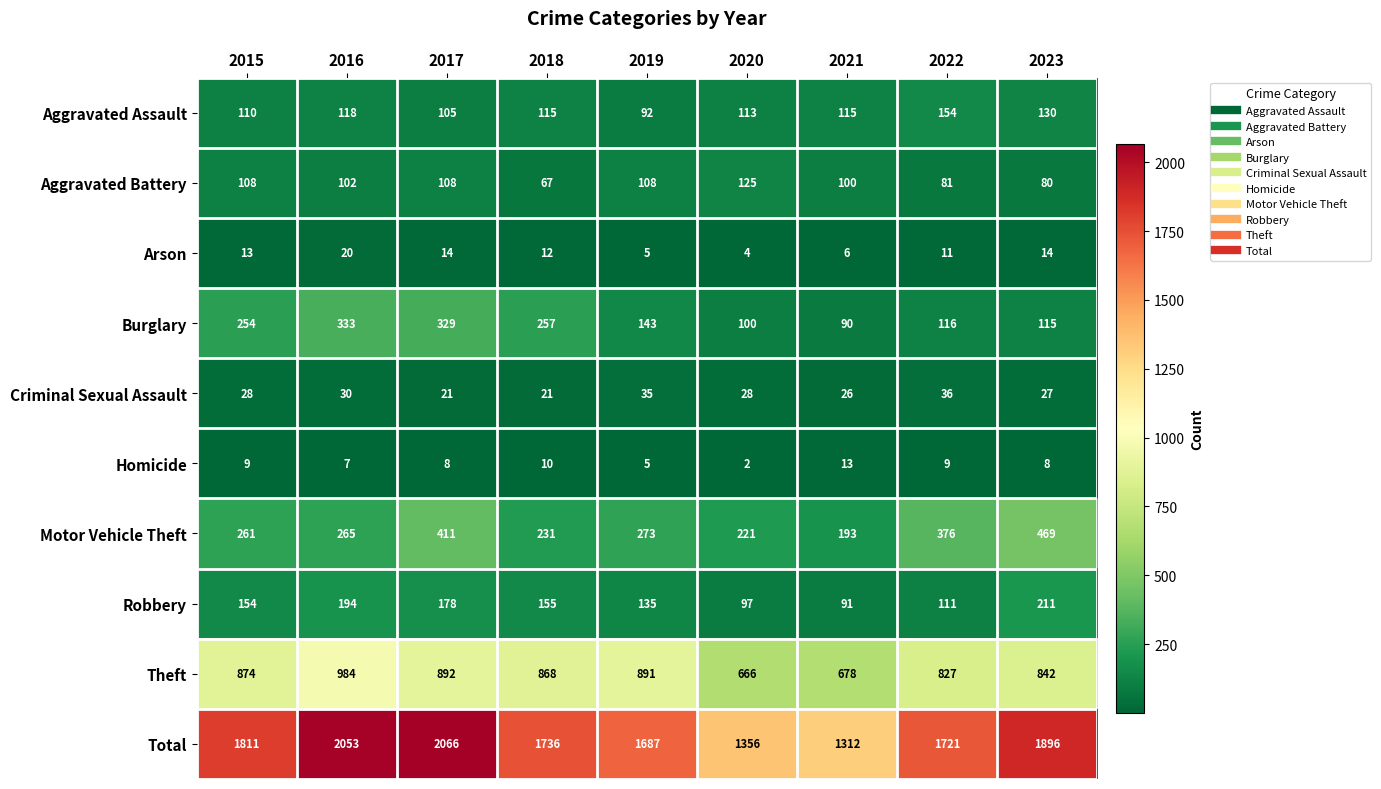

Count the Robbery values in the range 111 to 178.

5